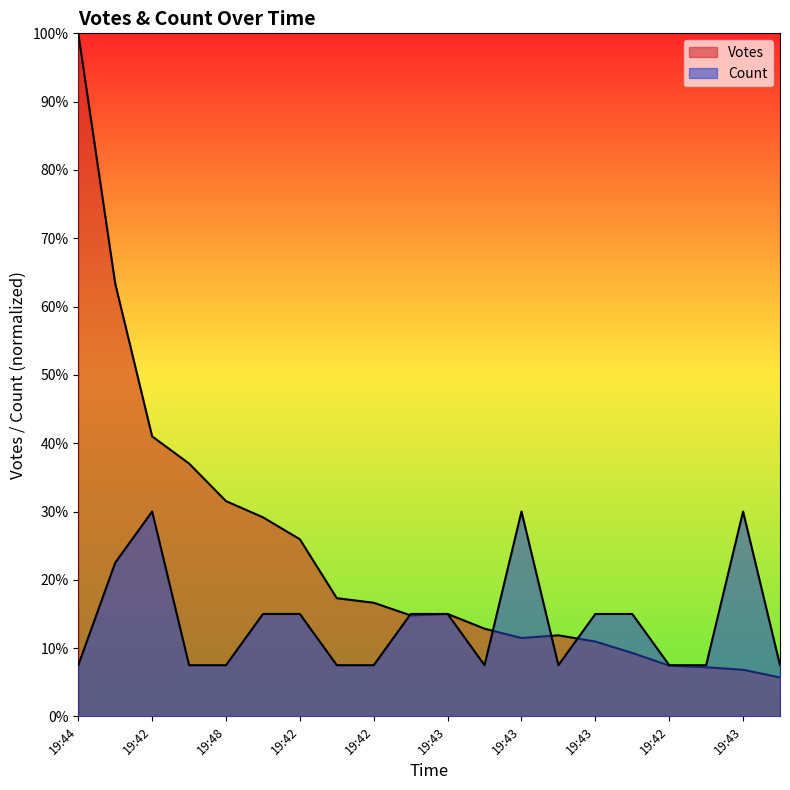

Which category has the lowest value across all series?

19:42